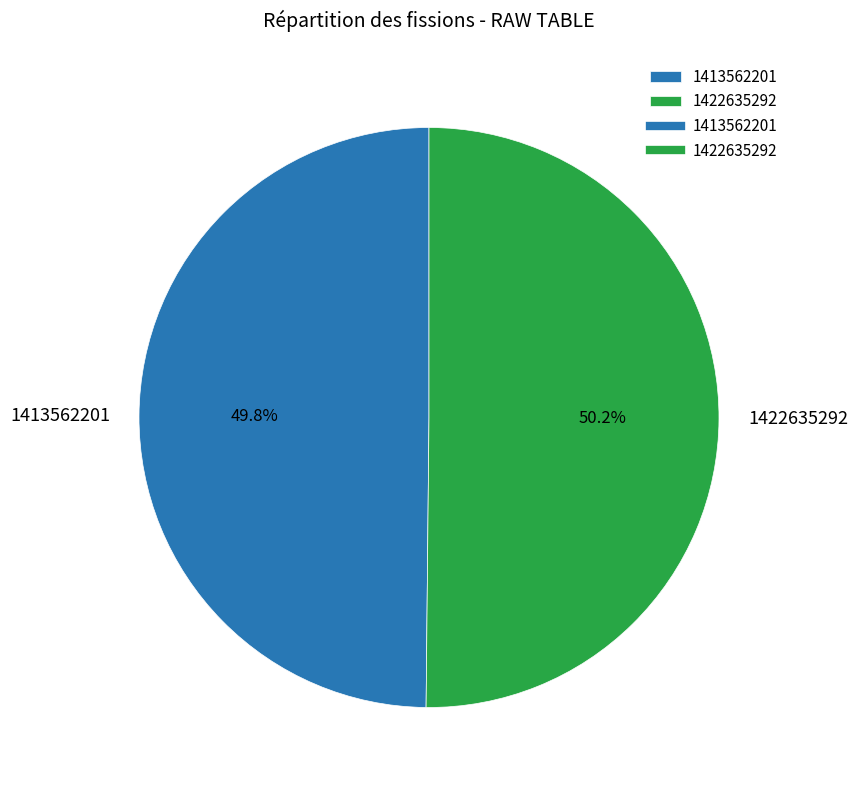

Combined, what portion of the pie is 1413562201 and 1422635292?

100.0%